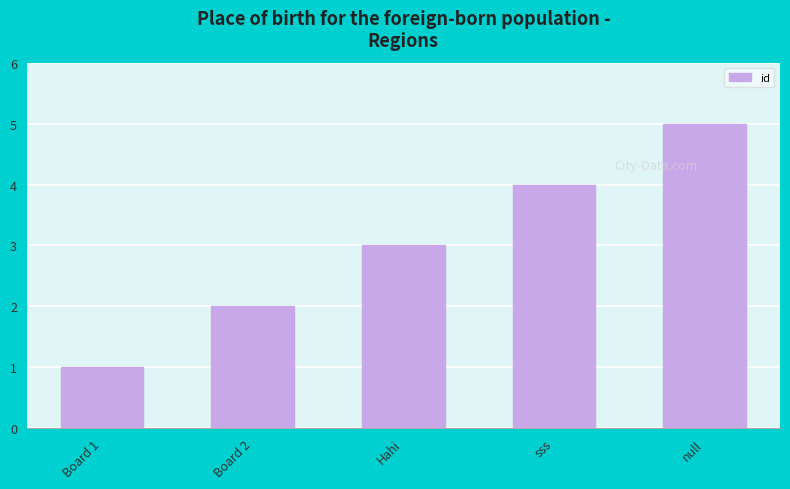

What is the label of the 4th bar from the right?

Board 2